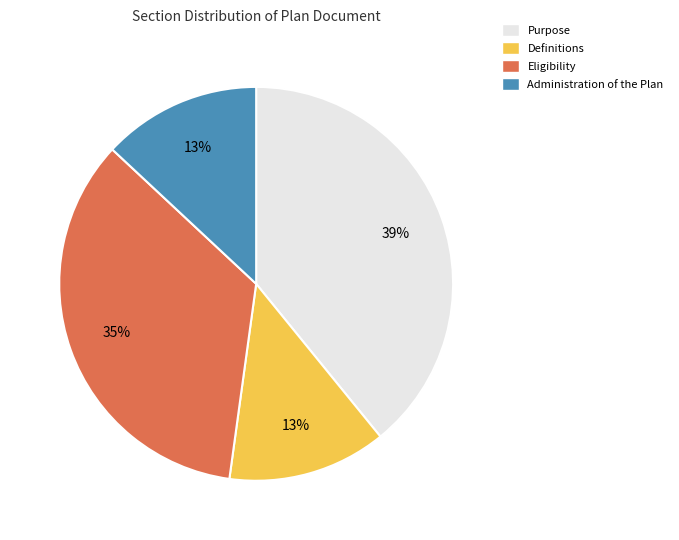

How many segments does this pie chart have?

4